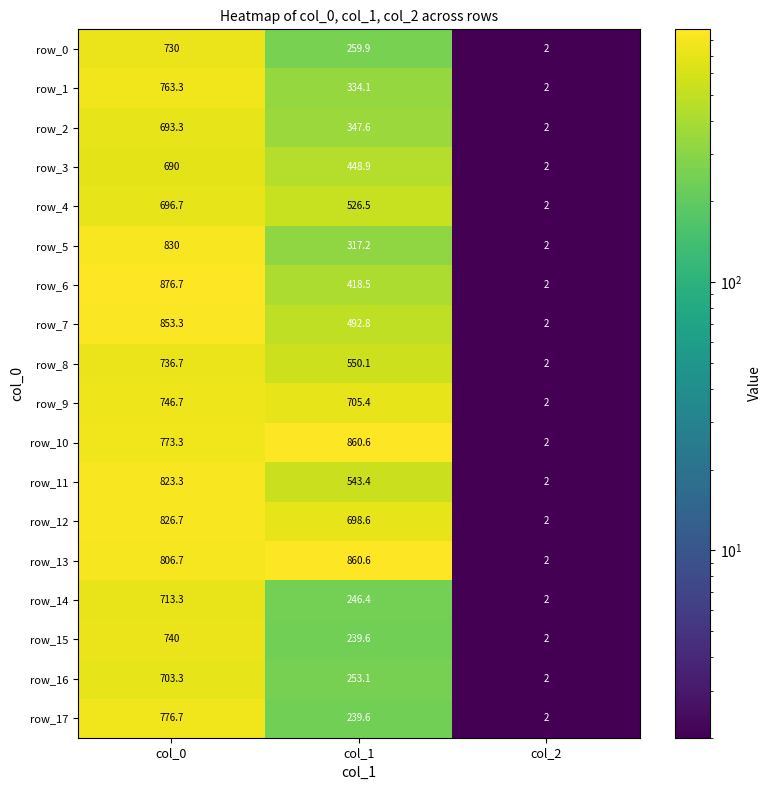

Rank the categories by row_8 value from lowest to highest.

col_2, col_1, col_0